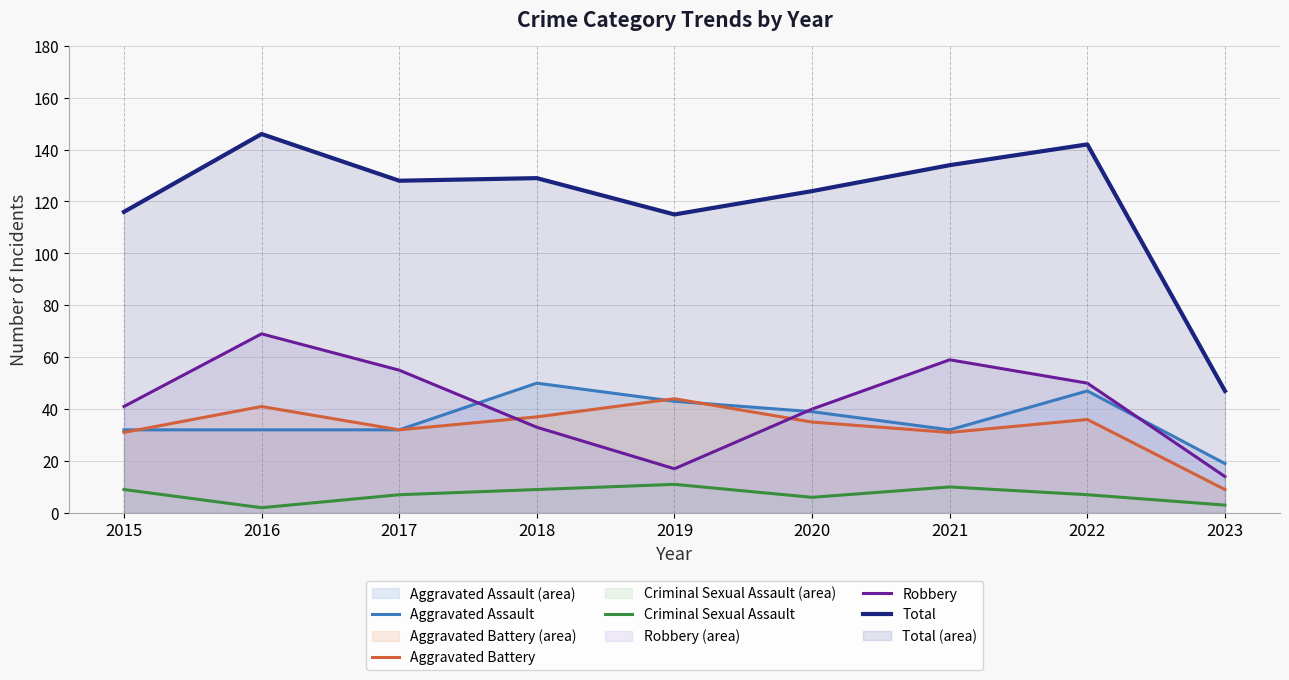

Rank the series at 2021 from highest to lowest value.

Total, Robbery, Aggravated Assault, Aggravated Battery, Criminal Sexual Assault